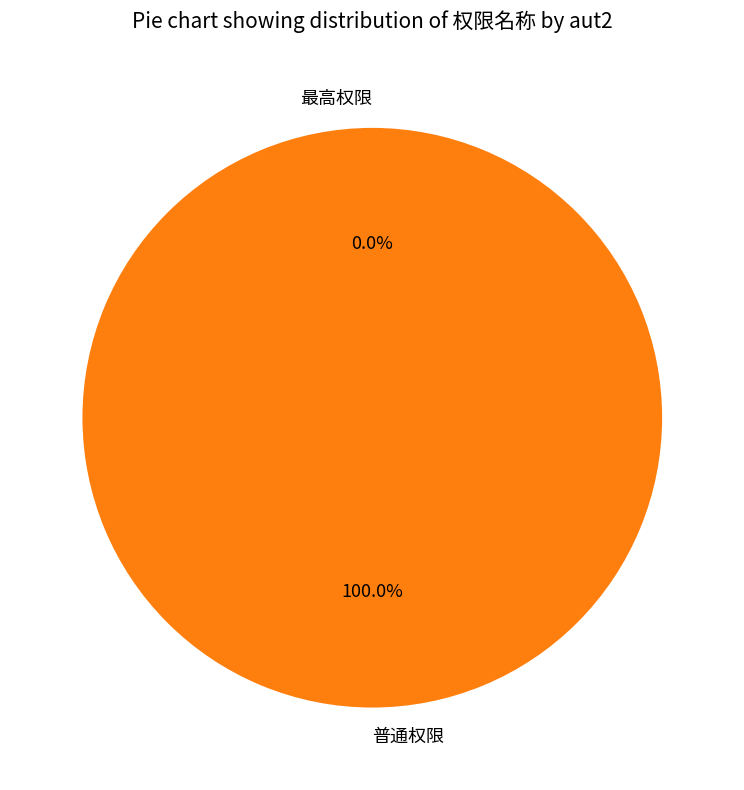

To the nearest percent, what is the difference between the largest and smallest slice percentages?

100%